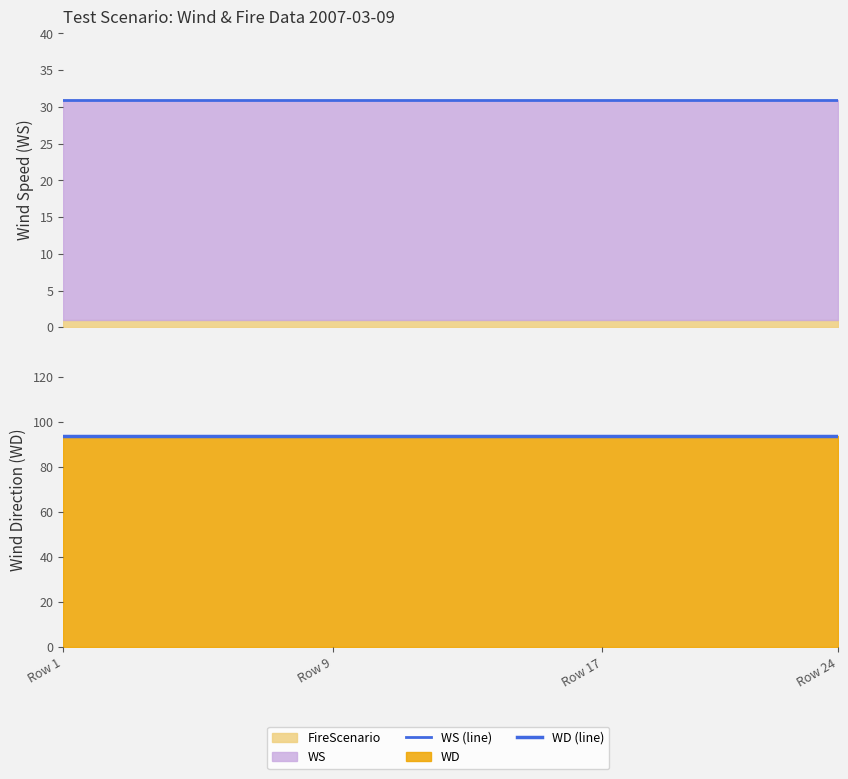

What is the difference between the highest and lowest values at 12?

63